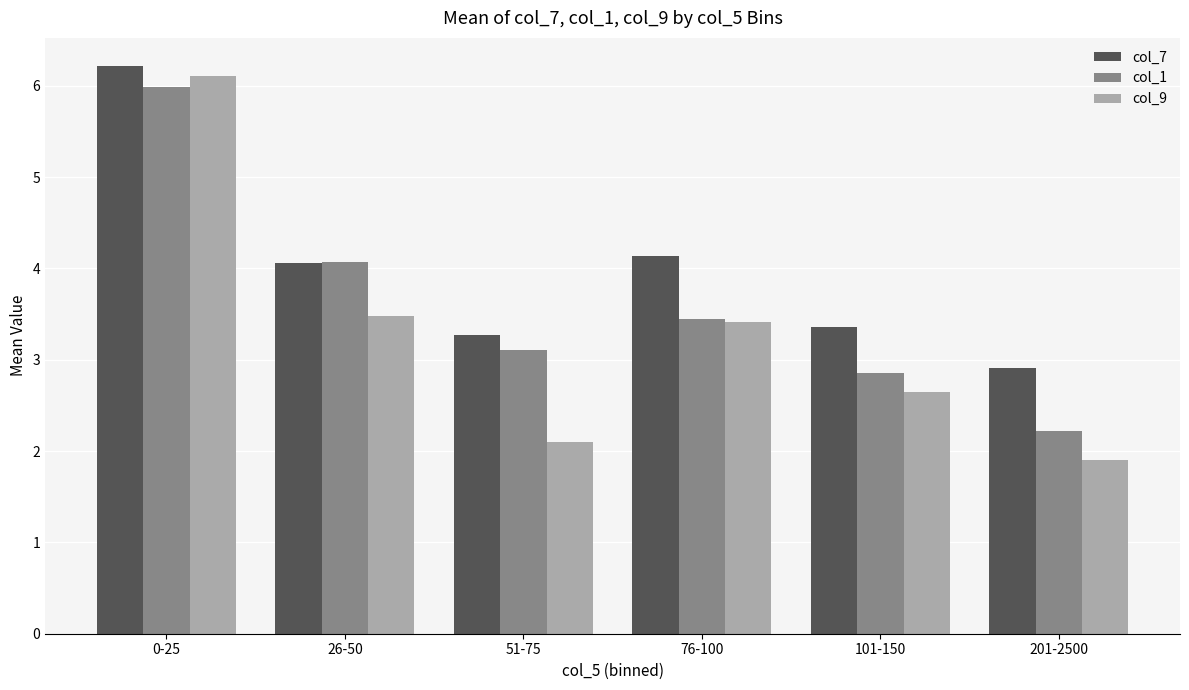

What is the value of the col_9 bar at the 1st from the left?

6.1